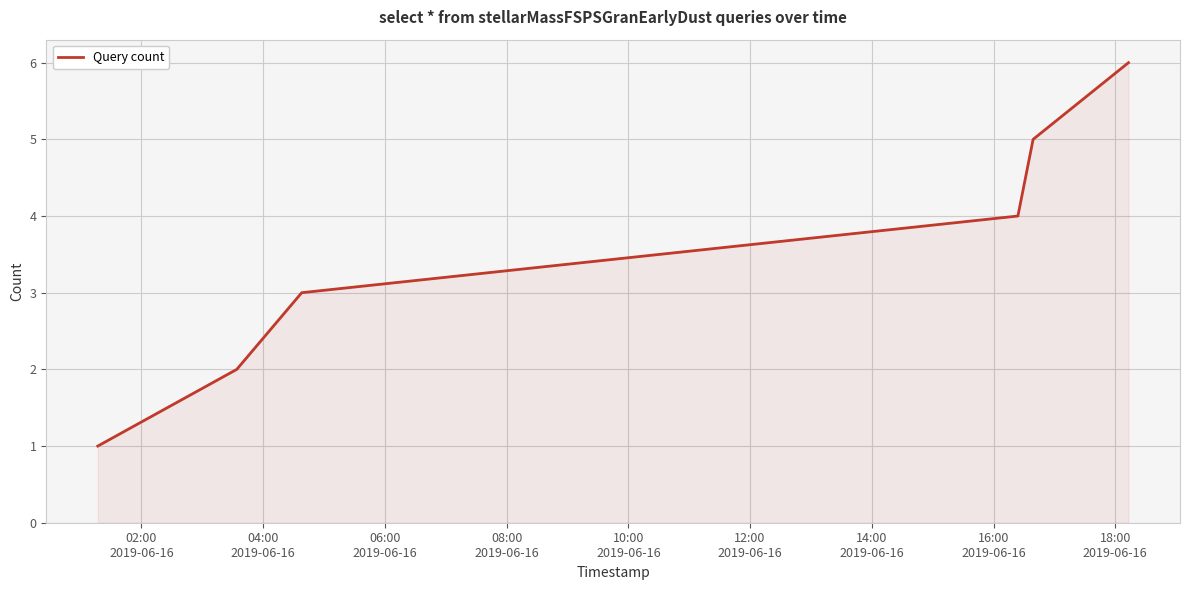

What is the average value?

4